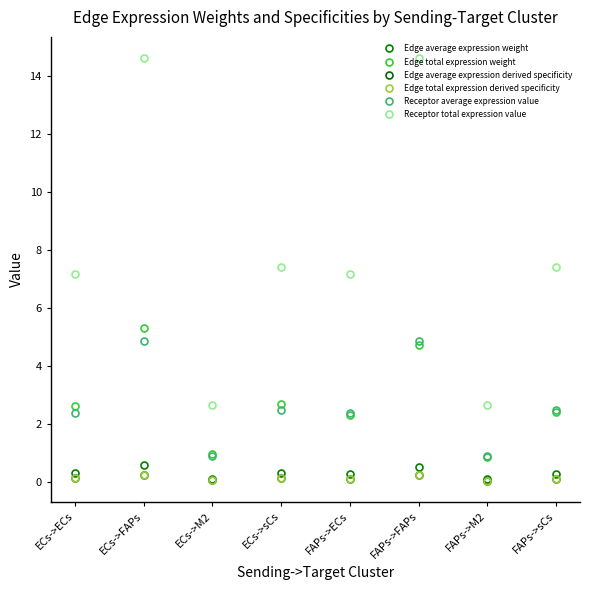

At how many categories does at least one series exceed 5?

6